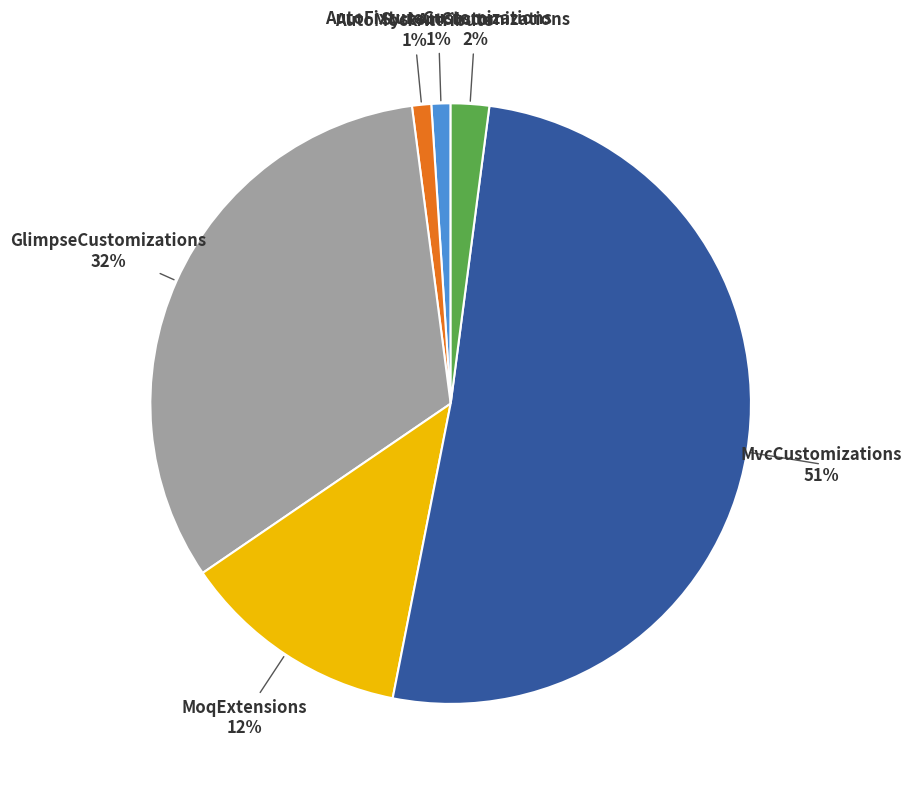

To the nearest percent, what is the average slice percentage?

17%